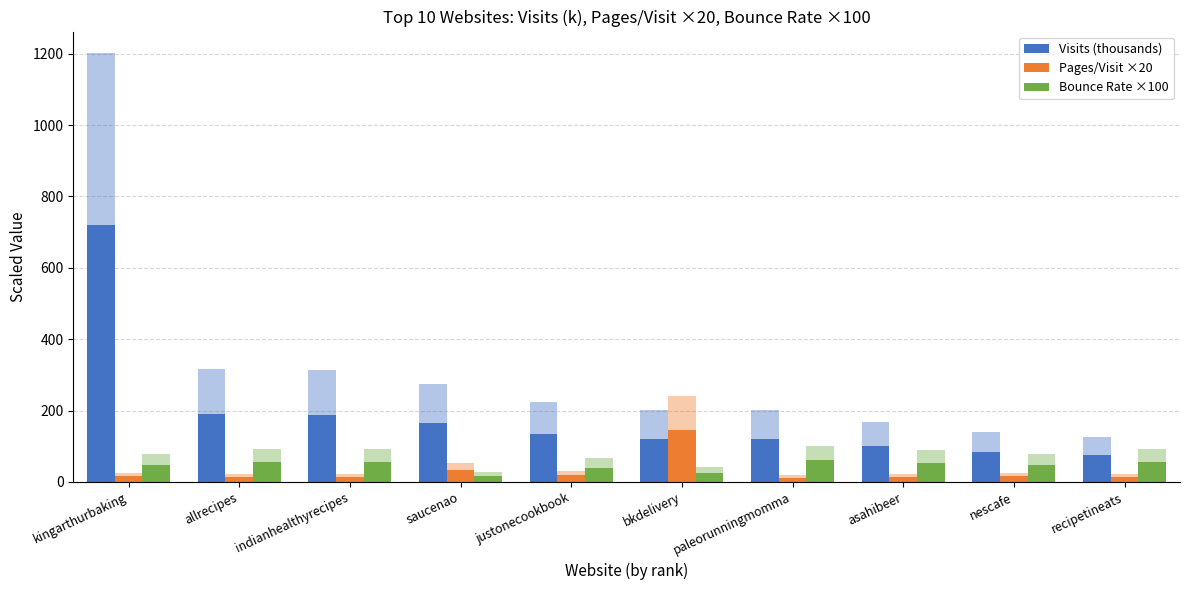

At which category does the chart reach its minimum across all series?

paleorunningmomma